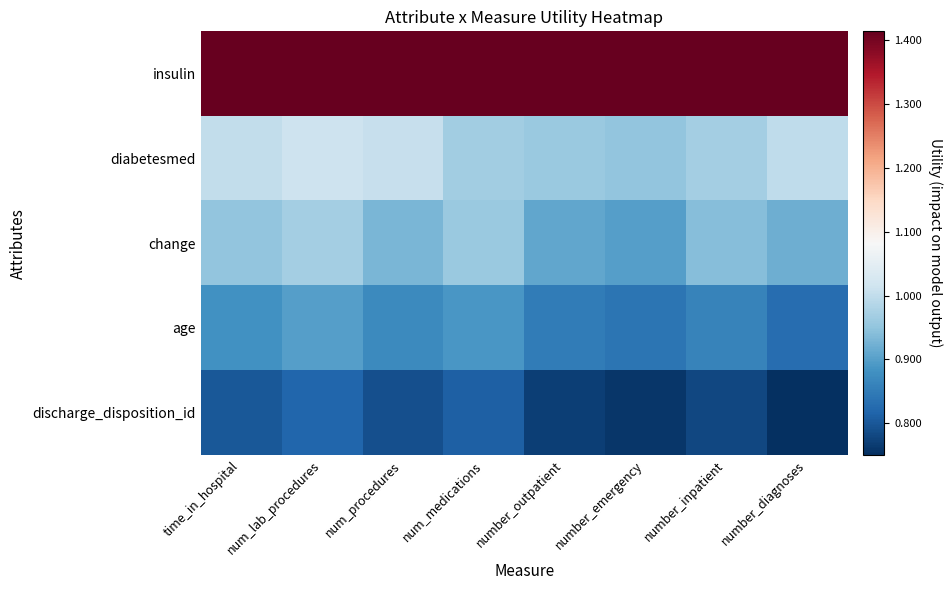

Reading left to right, extract all data points from this chart.

insulin: time_in_hospital=1.4	num_lab_procedures=1.4	num_procedures=1.4	num_medications=1.4	number_outpatient=1.4	number_emergency=1.4	number_inpatient=1.4	number_diagnoses=1.4
diabetesmed: time_in_hospital=1.0	num_lab_procedures=1.0	num_procedures=1.0	num_medications=1.0	number_outpatient=1.0	number_emergency=0.9	number_inpatient=1.0	number_diagnoses=1.0
change: time_in_hospital=0.9	num_lab_procedures=1.0	num_procedures=0.9	num_medications=1.0	number_outpatient=0.9	number_emergency=0.9	number_inpatient=0.9	number_diagnoses=0.9
age: time_in_hospital=0.9	num_lab_procedures=0.9	num_procedures=0.9	num_medications=0.9	number_outpatient=0.8	number_emergency=0.8	number_inpatient=0.9	number_diagnoses=0.8
discharge_disposition_id: time_in_hospital=0.8	num_lab_procedures=0.8	num_procedures=0.8	num_medications=0.8	number_outpatient=0.8	number_emergency=0.8	number_inpatient=0.8	number_diagnoses=0.8